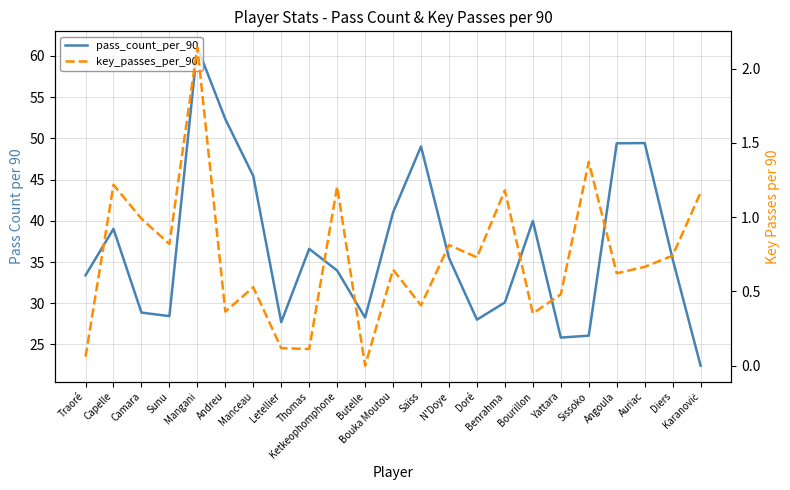

Which series has the widest spread of values?

pass_count_per_90